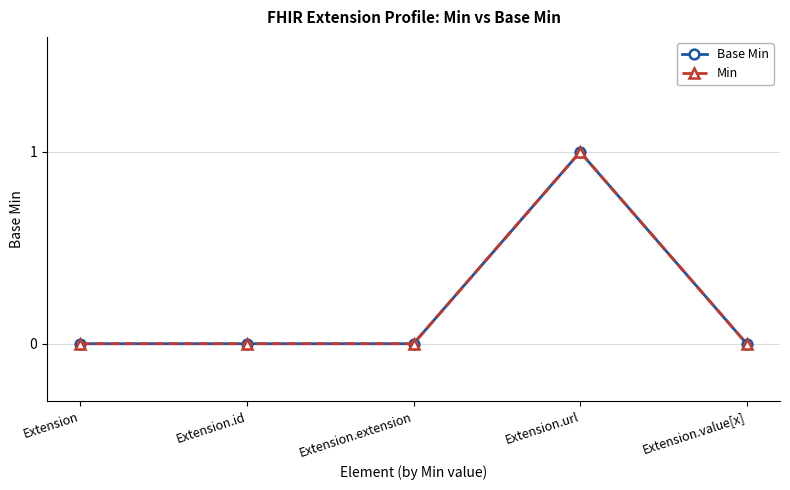

Which series changed the most between Extension.extension and Extension.value[x]?

Base Min